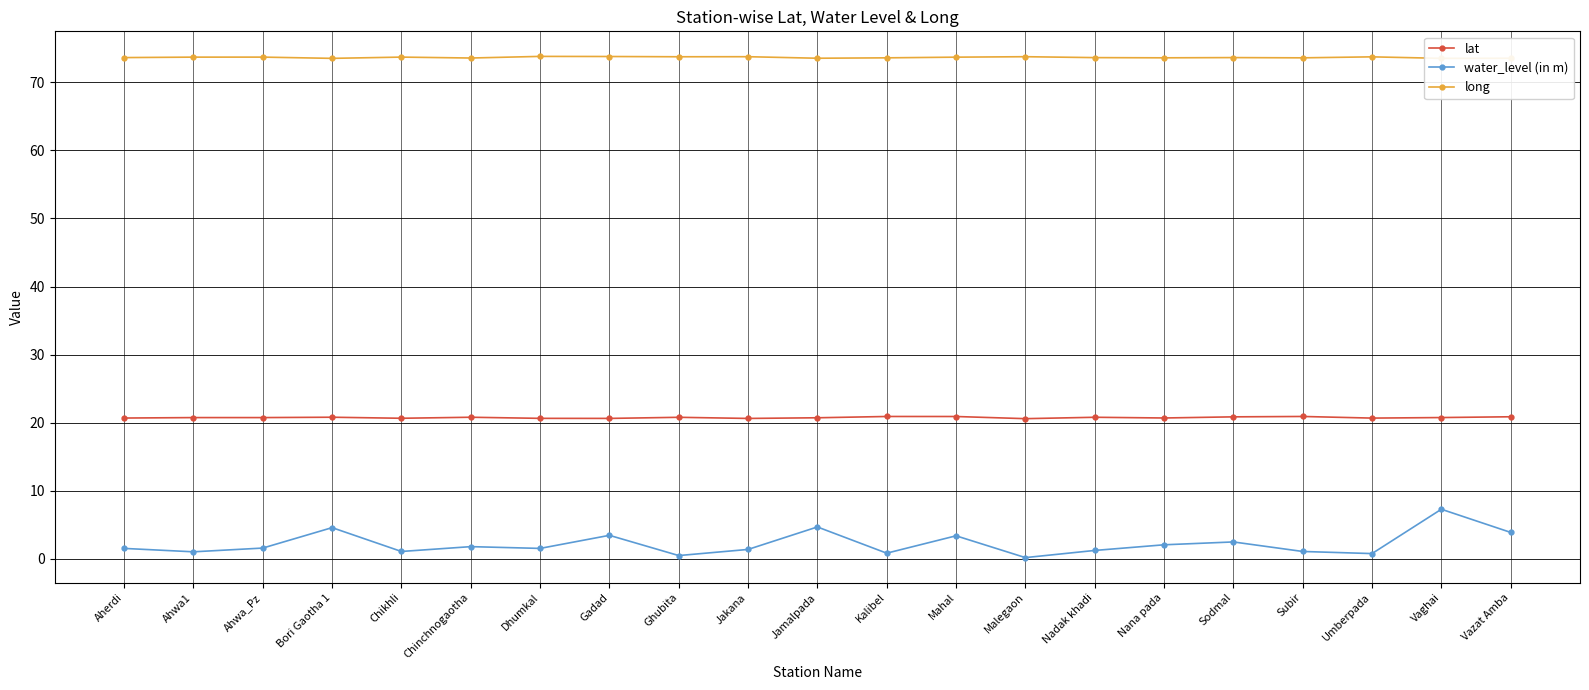

What is the spread (max minus min) of values at Nana pada?

71.5